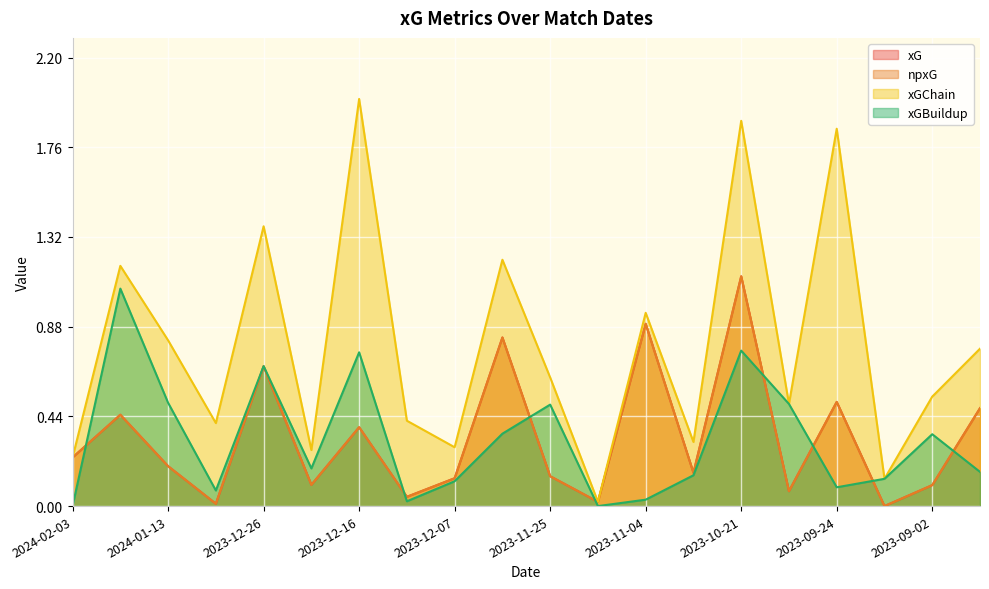

The npxG series shows 0.1 at 2023-11-25. True or false?

True